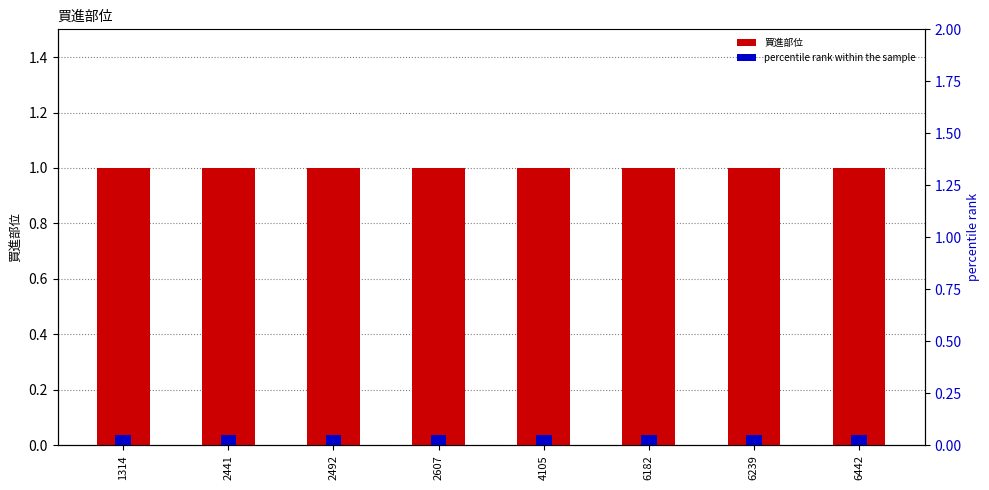

What is the value of the 買進部位 bar at the 5th from the left?

1.0